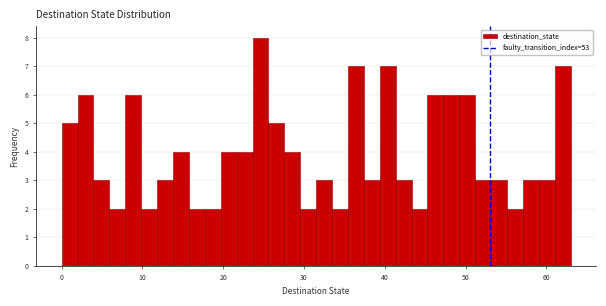

Read against the x-axis, roughly where is the centre of the tallest bar?

25